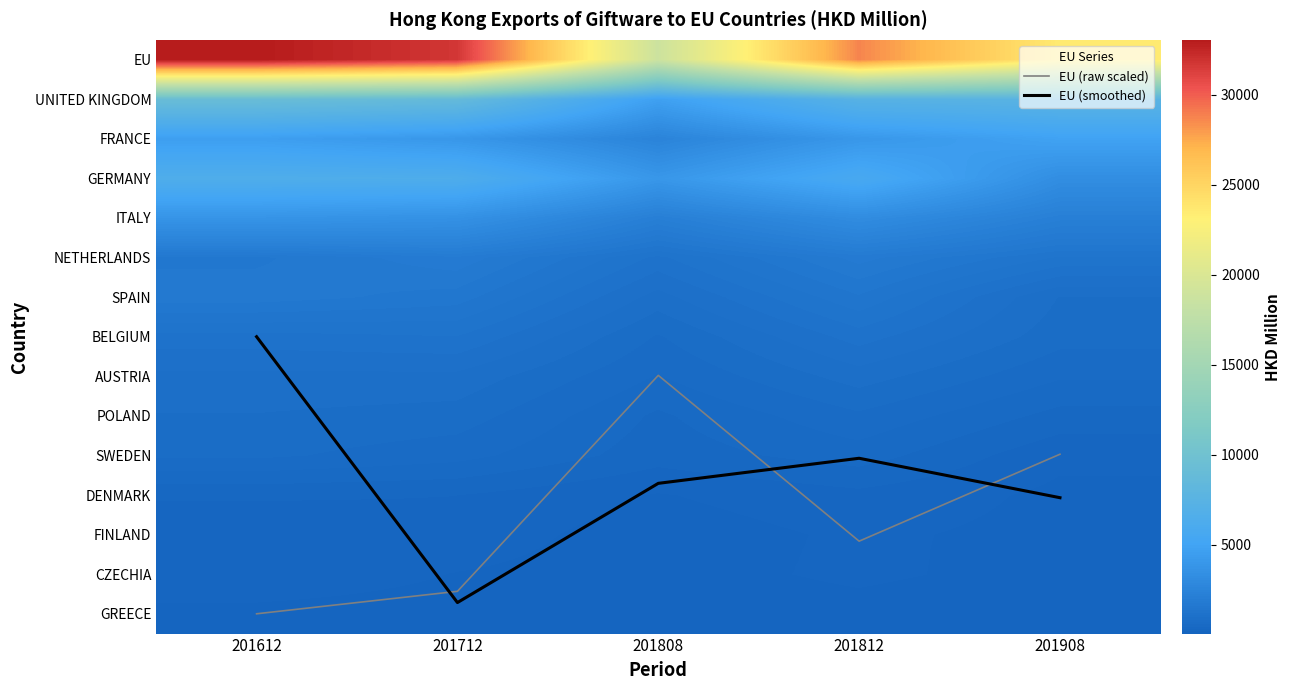

At which category is the sum across all series the highest?

201612